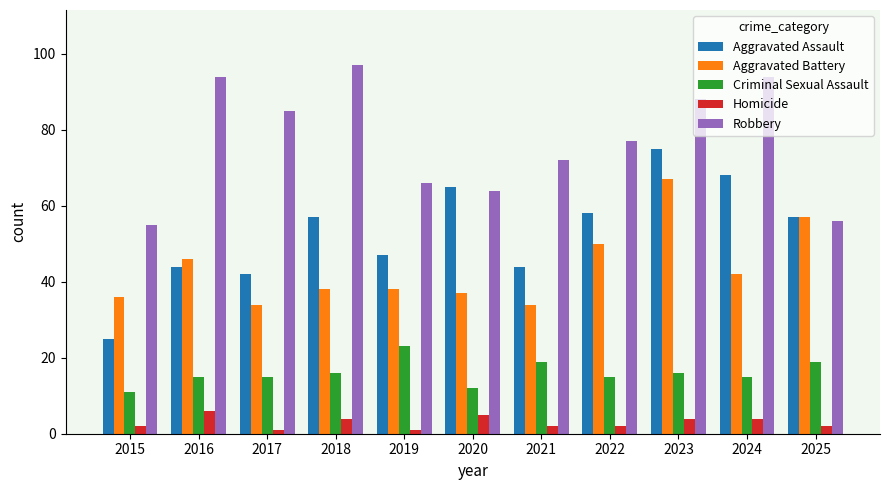

What value does the Aggravated Assault series have at 2023?

75